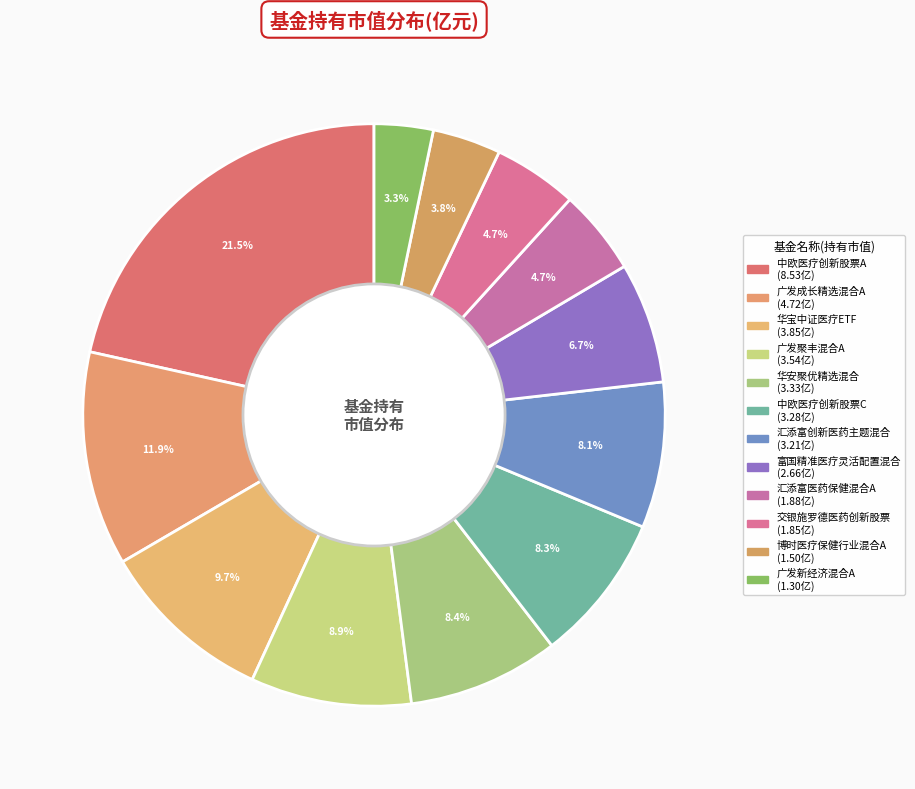

Count the number of slices in the pie.

12